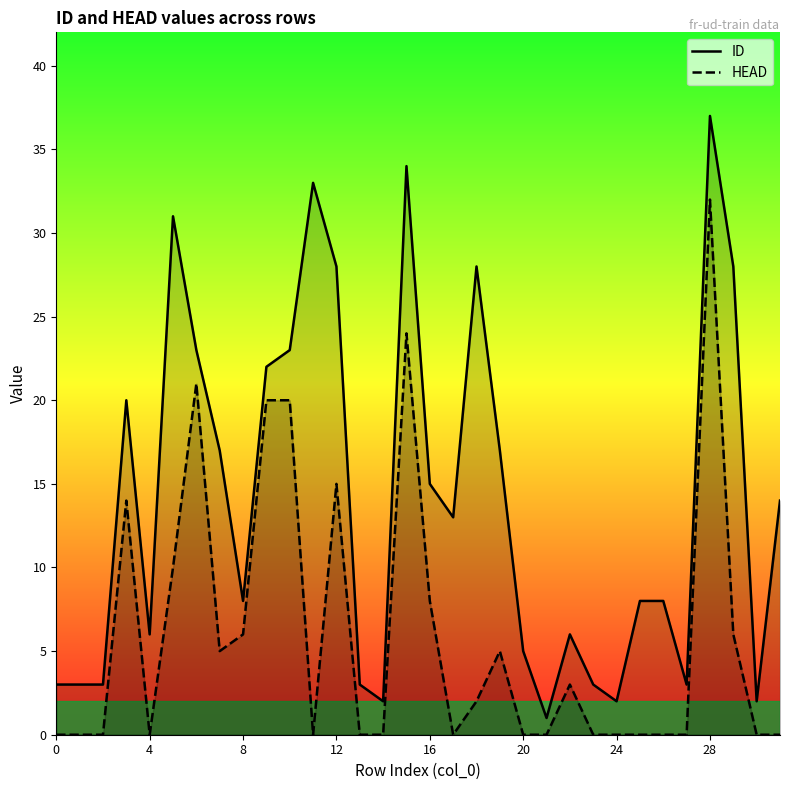

Which series has the largest total across all categories?

ID